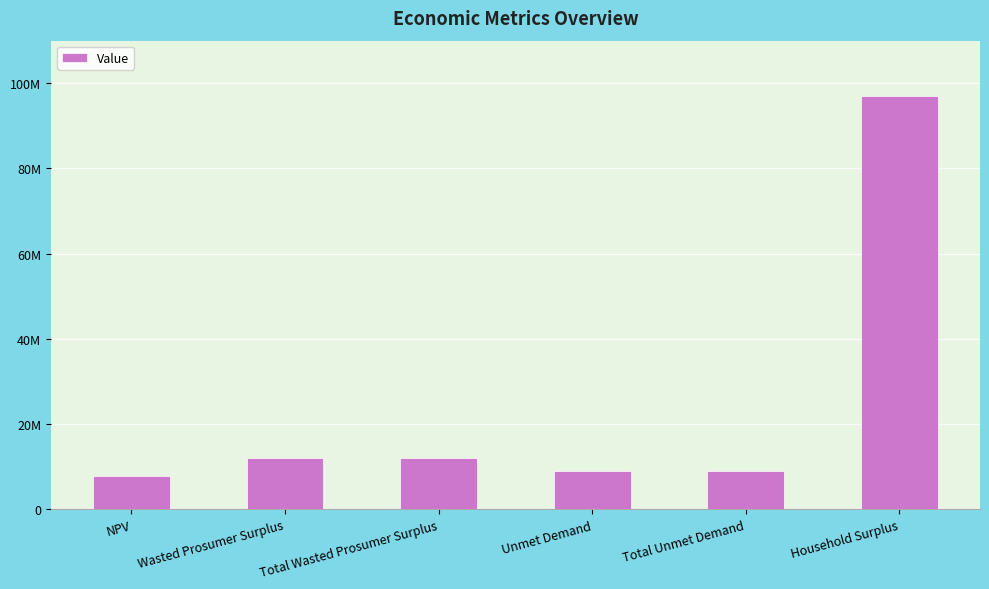

True or false: the data shows 15706111.4 at Wasted Prosumer Surplus.

False